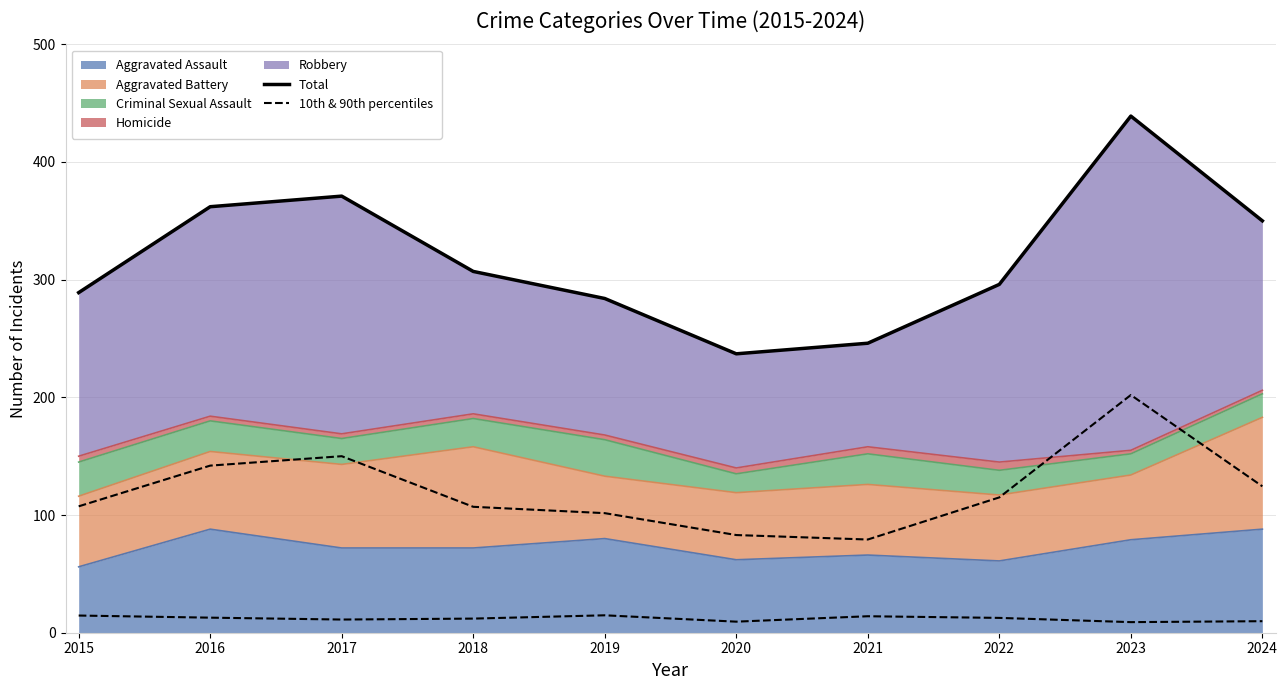

True or false: Total and 10th & 90th percentiles intersect in this chart.

False